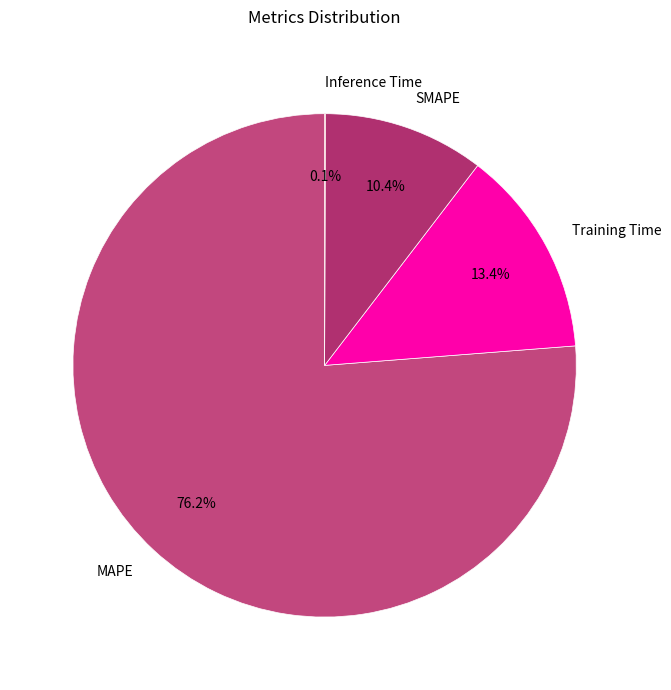

To the nearest percent, what is the average slice percentage?

25%